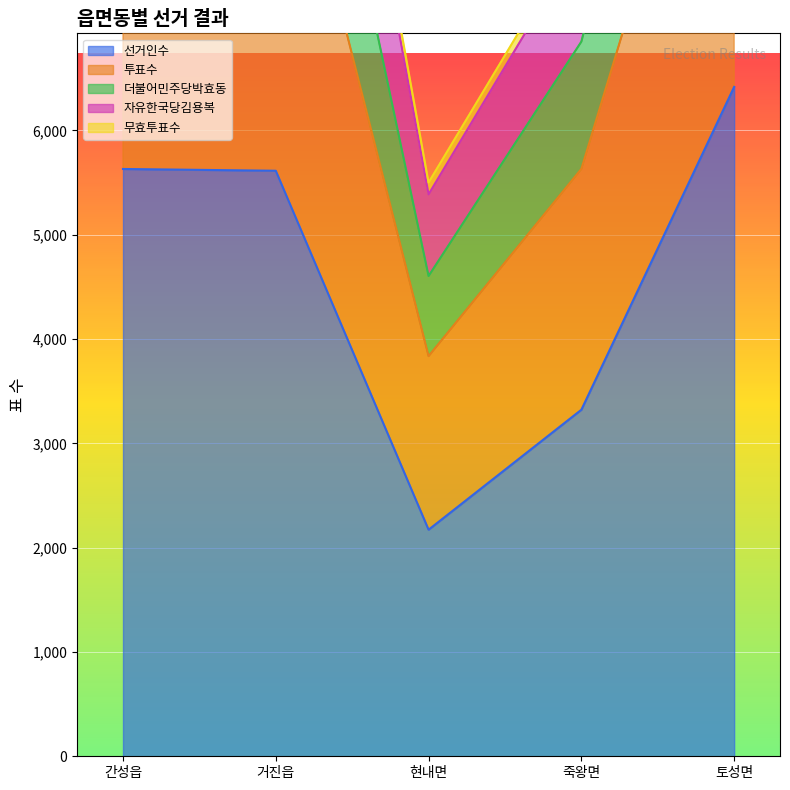

How many categories are shown in the chart?

5